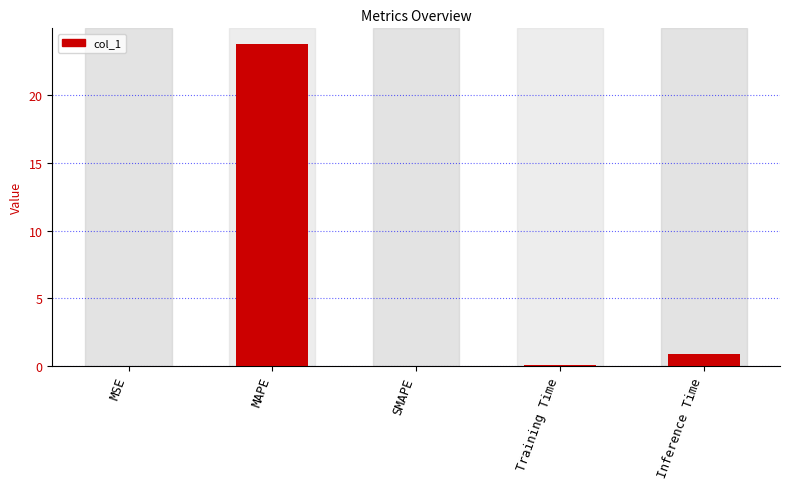

Which has a higher value, MSE or MAPE?

MAPE